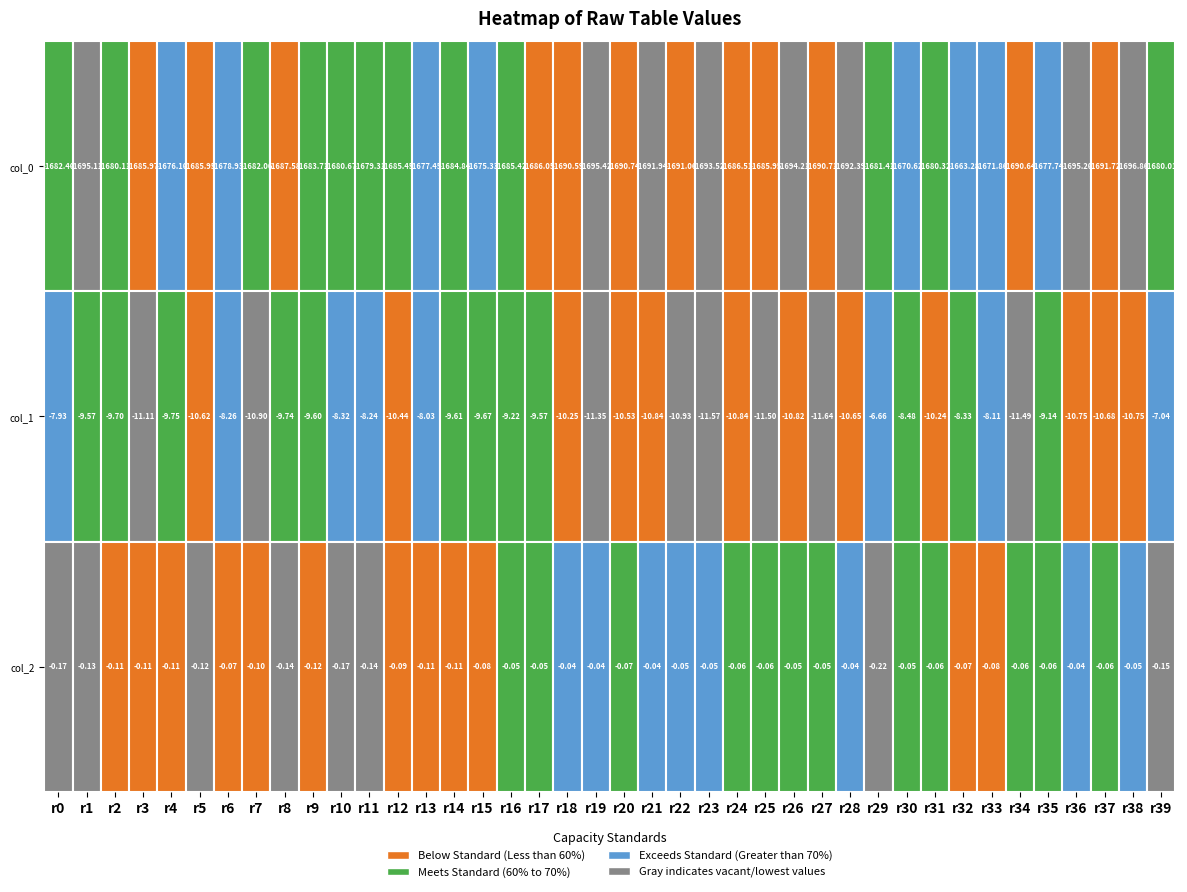

At how many categories does at least one series exceed -1653?

40